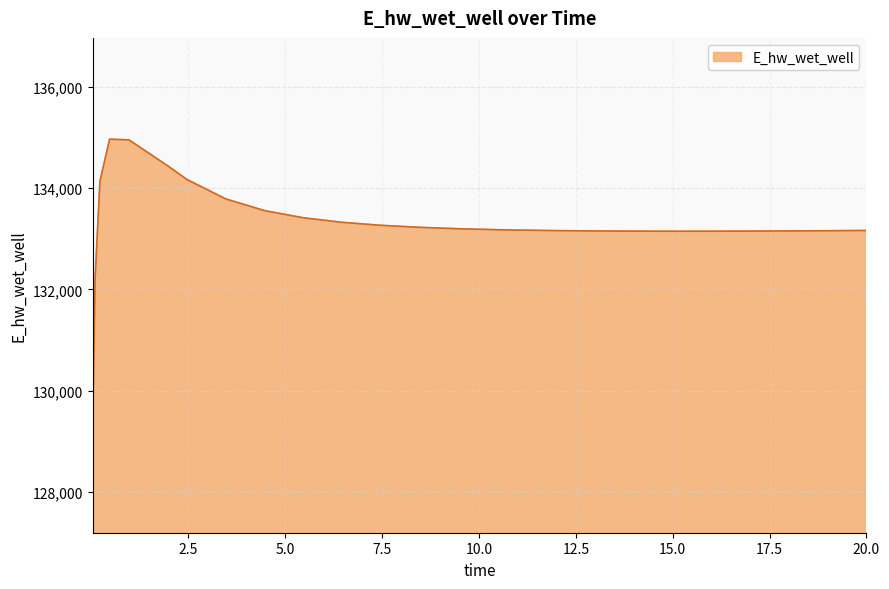

How many distinct data groups are displayed?

1